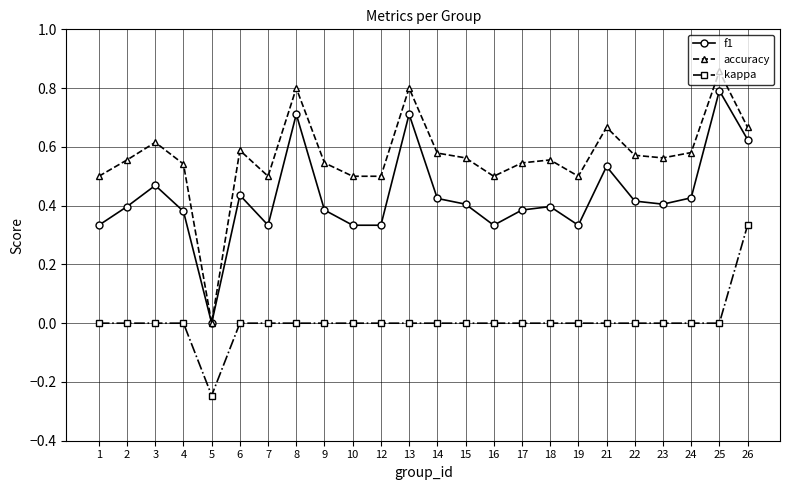

At 7, list the series in order from largest to smallest.

accuracy, f1, kappa